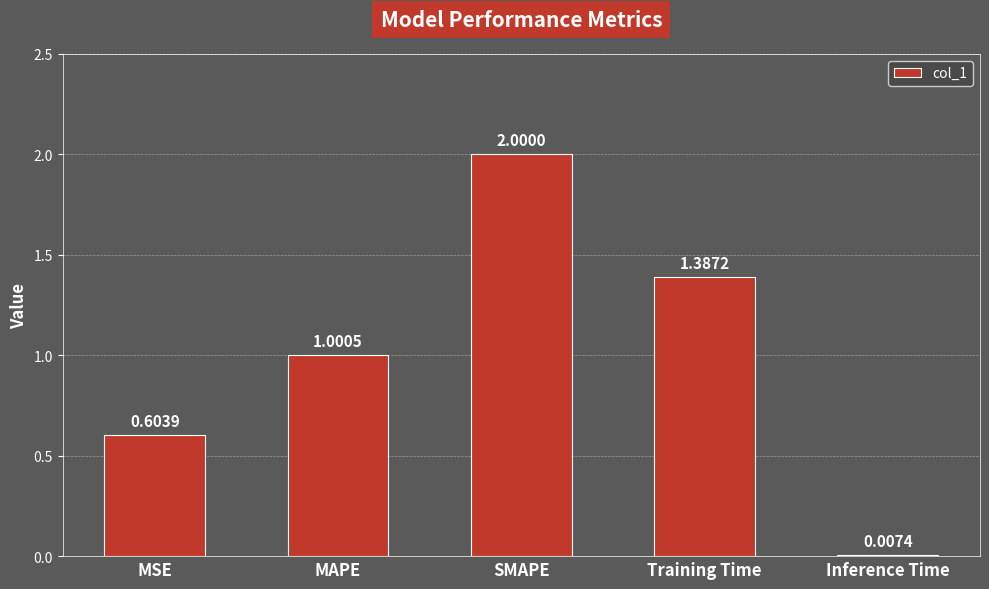

Where is the data nearest to the value 1?

MAPE